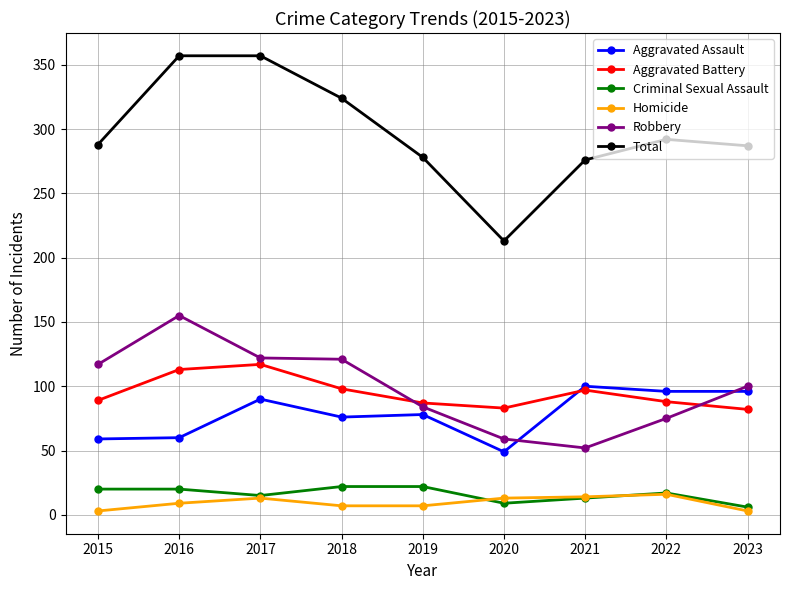

What is the greatest value displayed?

357